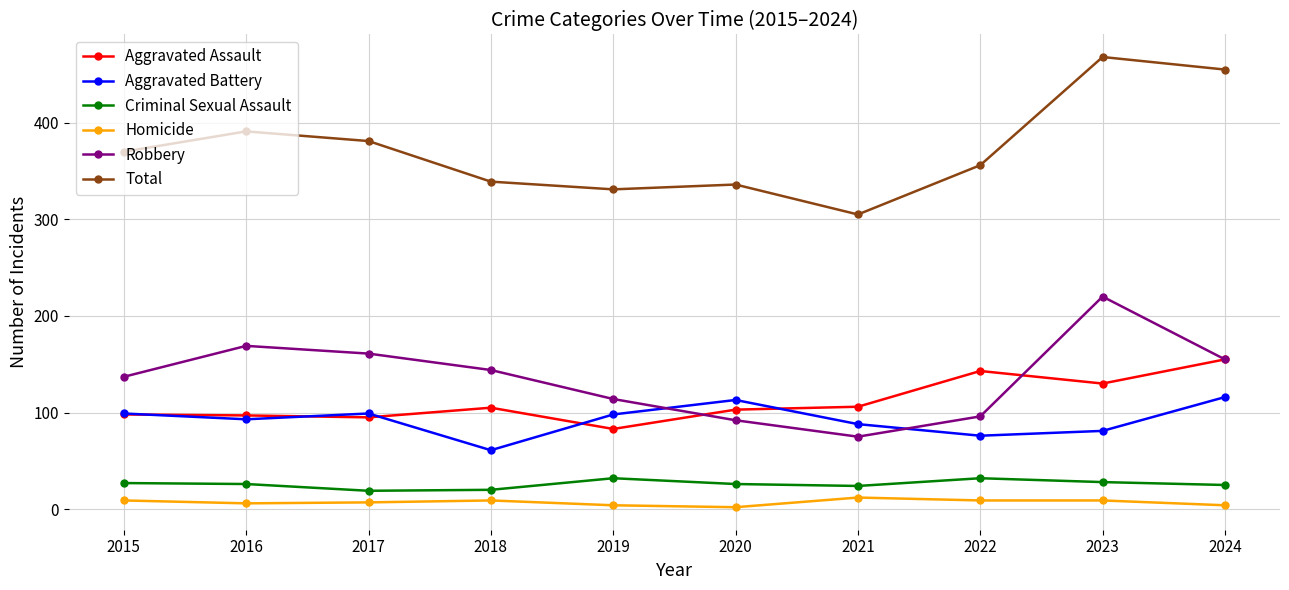

How many data points in Total are less than 370?

5